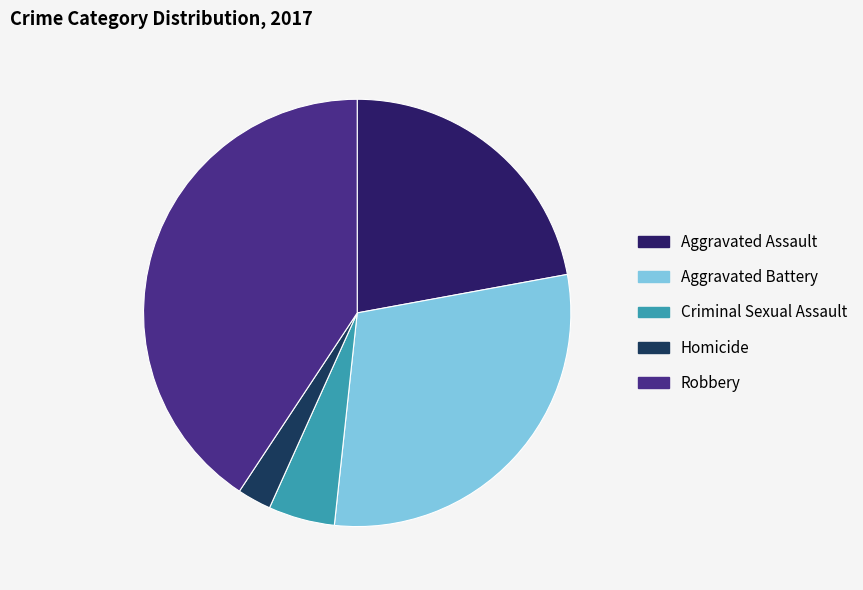

Is there any slice that represents more than half of the pie?

No